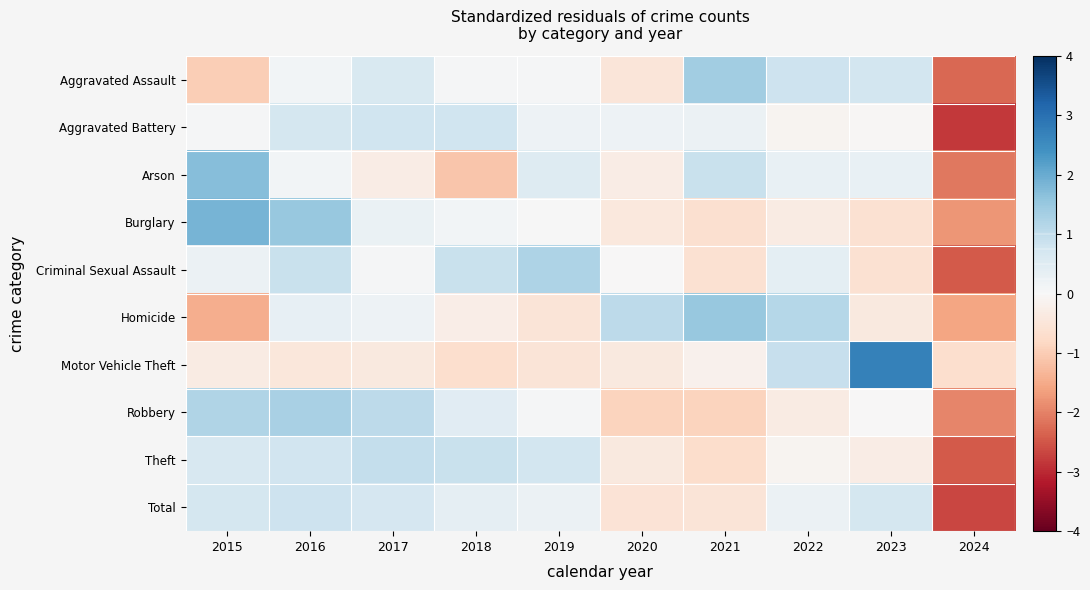

Reading left to right, transcribe all the data shown in this chart.

Aggravated Assault: 2015=-1.0	2016=0.1	2017=0.6	2018=0.0	2019=0.0	2020=-0.5	2021=1.4	2022=0.8	2023=0.7	2024=-2.3
Aggravated Battery: 2015=0.1	2016=0.7	2017=0.8	2018=0.8	2019=0.2	2020=0.2	2021=0.2	2022=-0.1	2023=-0.1	2024=-2.8
Arson: 2015=1.7	2016=0.1	2017=-0.3	2018=-1.1	2019=0.5	2020=-0.3	2021=0.9	2022=0.3	2023=0.3	2024=-2.1
Burglary: 2015=1.9	2016=1.5	2017=0.3	2018=0.1	2019=0.0	2020=-0.4	2021=-0.6	2022=-0.3	2023=-0.6	2024=-1.8
Criminal Sexual Assault: 2015=0.2	2016=0.9	2017=0.1	2018=0.9	2019=1.2	2020=-0.0	2021=-0.6	2022=0.4	2023=-0.6	2024=-2.4
Homicide: 2015=-1.5	2016=0.3	2017=0.2	2018=-0.3	2019=-0.5	2020=1.0	2021=1.5	2022=1.2	2023=-0.4	2024=-1.6
Motor Vehicle Theft: 2015=-0.3	2016=-0.5	2017=-0.4	2018=-0.7	2019=-0.5	2020=-0.4	2021=-0.2	2022=0.9	2023=2.7	2024=-0.7
Robbery: 2015=1.2	2016=1.3	2017=1.0	2018=0.5	2019=0.1	2020=-0.9	2021=-0.9	2022=-0.3	2023=-0.0	2024=-1.9
Theft: 2015=0.6	2016=0.8	2017=1.0	2018=0.9	2019=0.7	2020=-0.4	2021=-0.7	2022=-0.1	2023=-0.3	2024=-2.5
Total: 2015=0.7	2016=0.8	2017=0.7	2018=0.4	2019=0.2	2020=-0.6	2021=-0.5	2022=0.2	2023=0.7	2024=-2.7